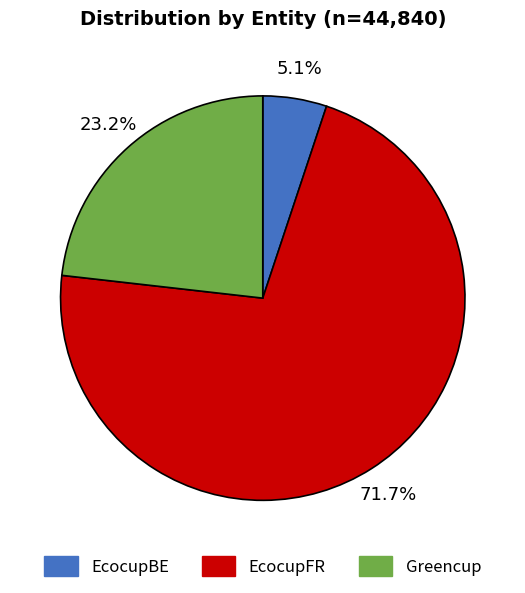

True or false: EcocupFR accounts for 65% of the total.

False